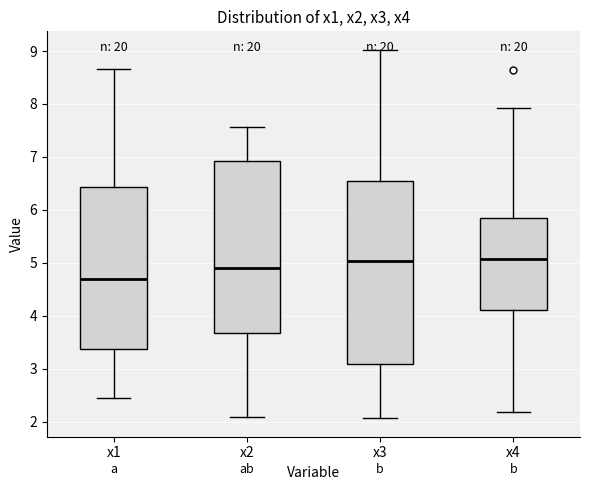

Where does the lower whisker of the box for x4 end on the y-axis? The values are not printed on the chart, so give them approximately, as read against the axis.

2.2